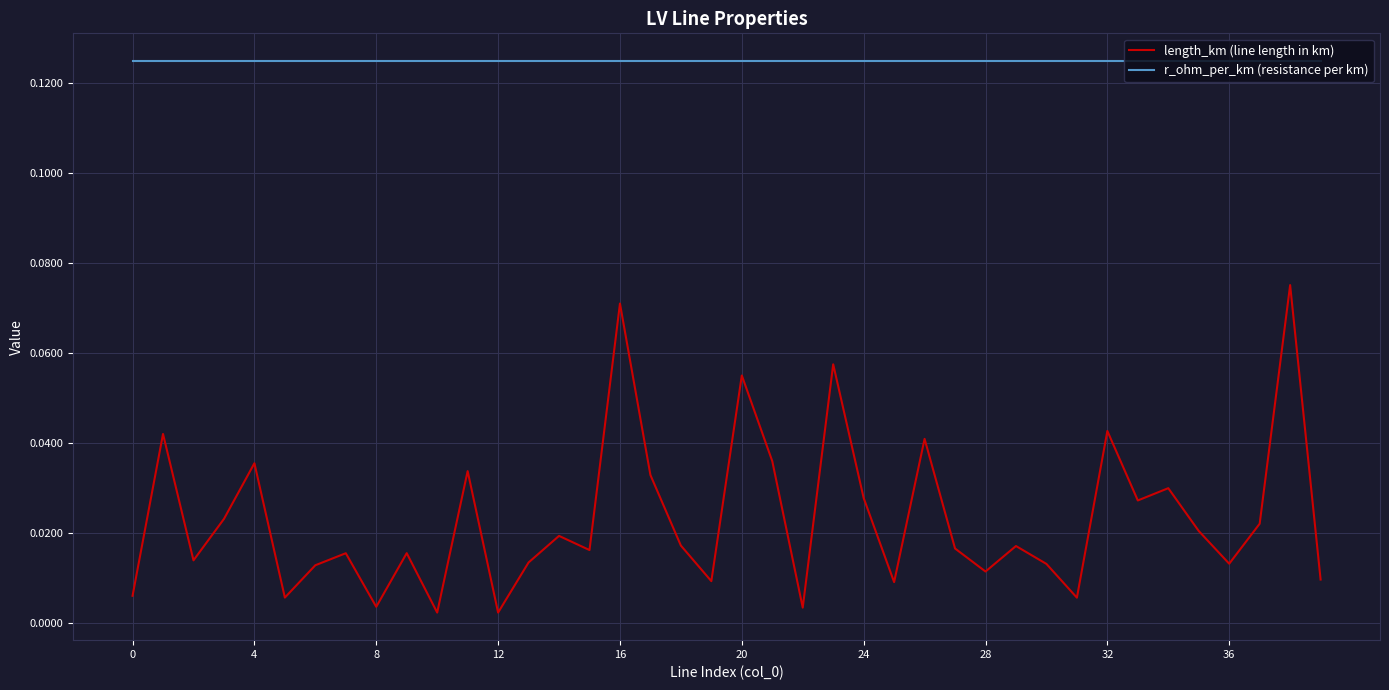

Does the chart display data point markers on the line(s)?

No